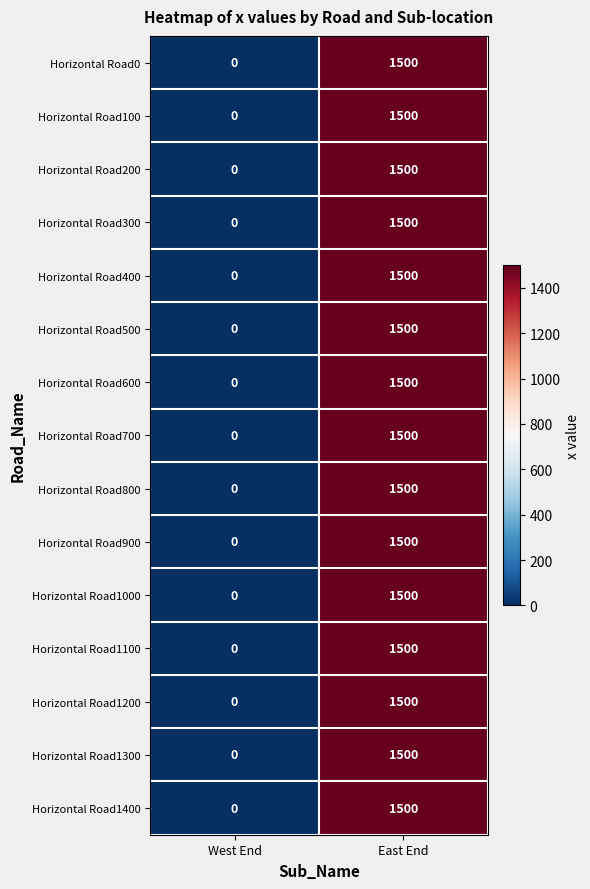

Rank the categories by Horizontal Road1000 value from lowest to highest.

West End, East End